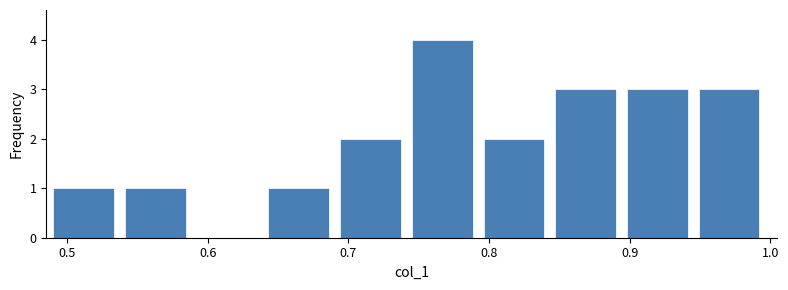

How tall is the bar that spans 0.75 to 0.80 on the x-axis? Neither the bar edges nor the heights are printed on the chart, so give them approximately, as read against the axes.

4